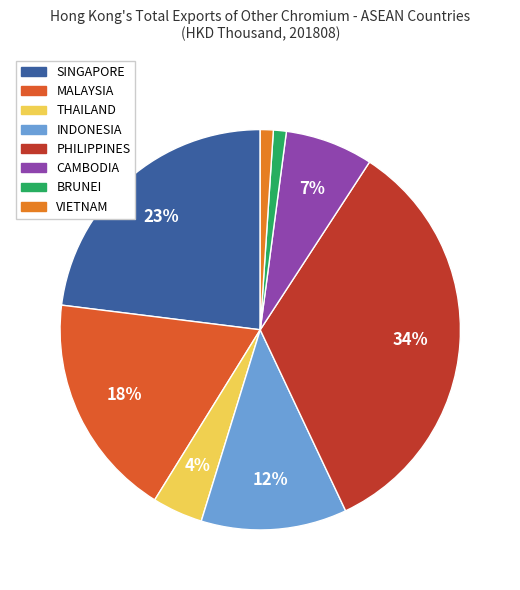

How many slices are in this pie chart?

8